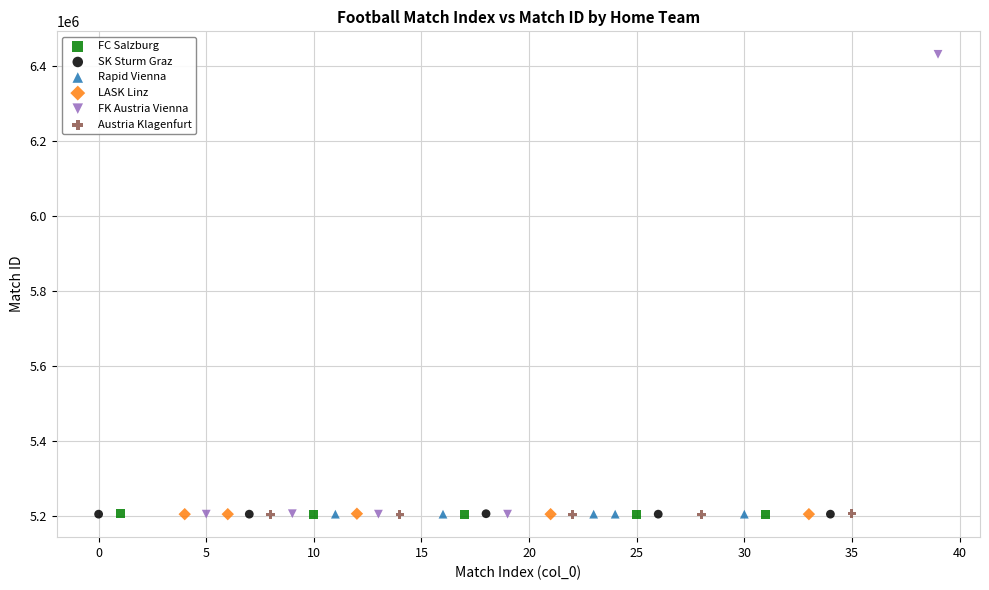

Which series contains the highest Y value?

FK Austria Vienna